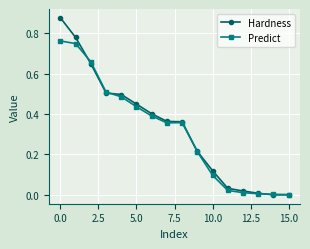

List the series in order of their peak value, lowest first.

Predict, Hardness